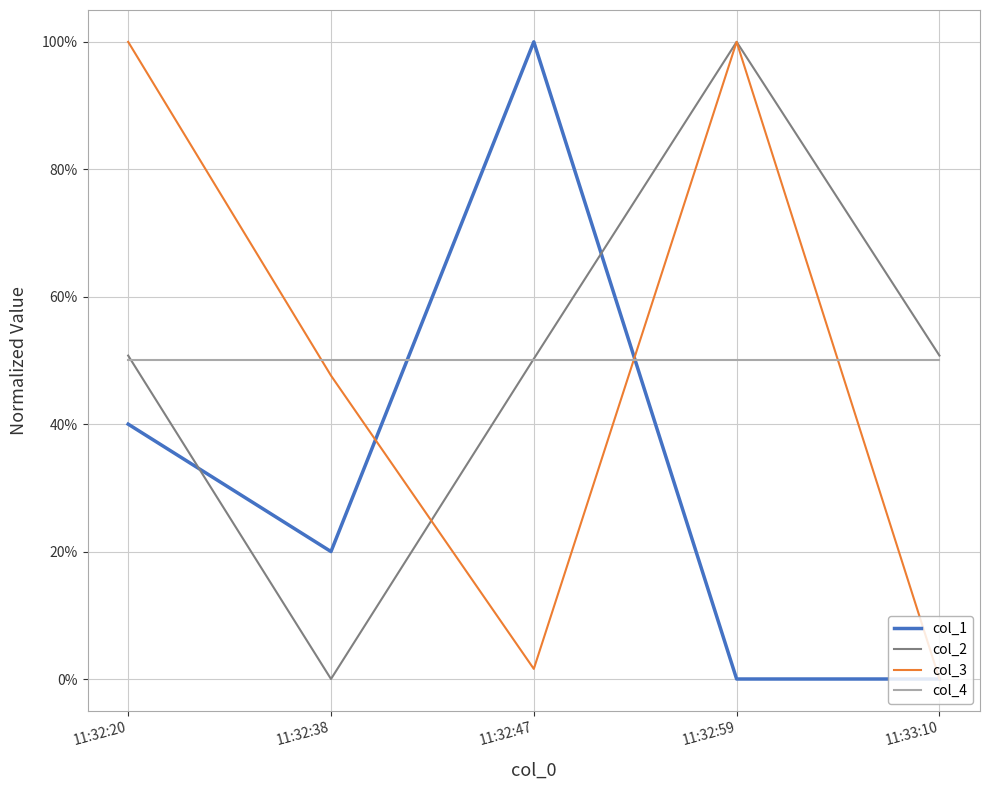

At which category does col_3 reach its first local peak?

11:32:59